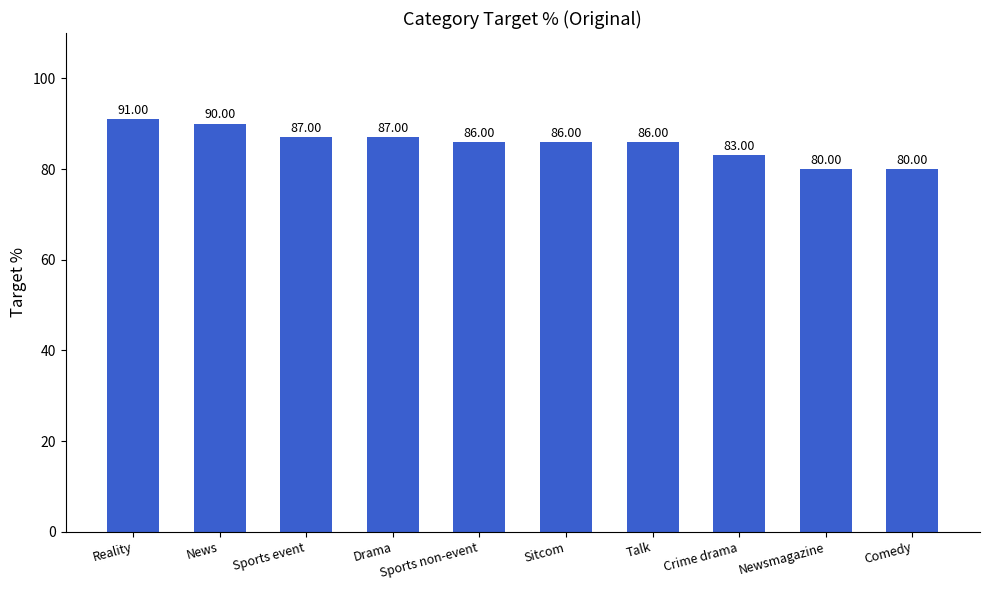

Where does the data first go above 86?

Reality